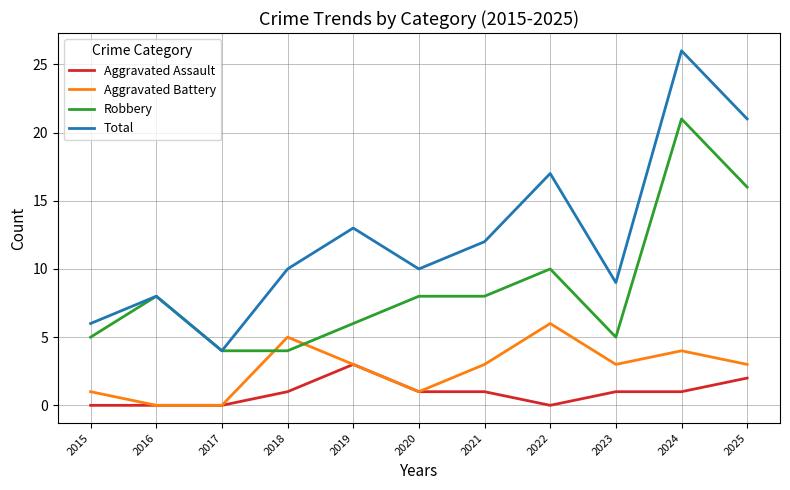

What is the minimum value for Robbery?

4